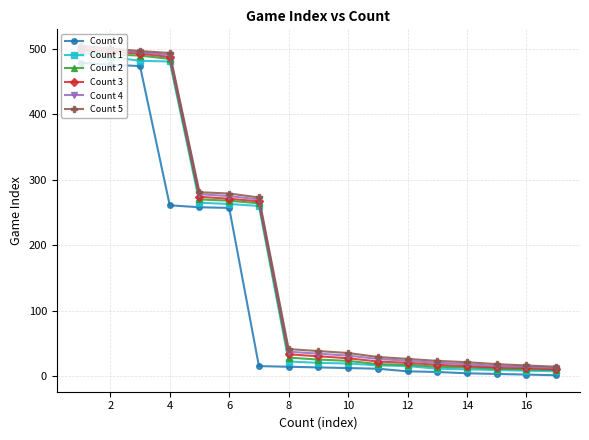

How many lines are shown in the chart?

6